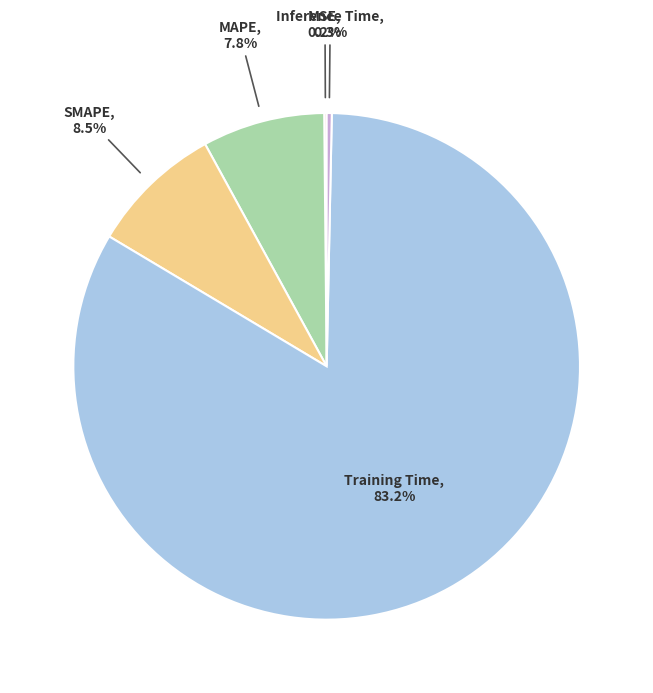

What is the majority slice?

Training Time